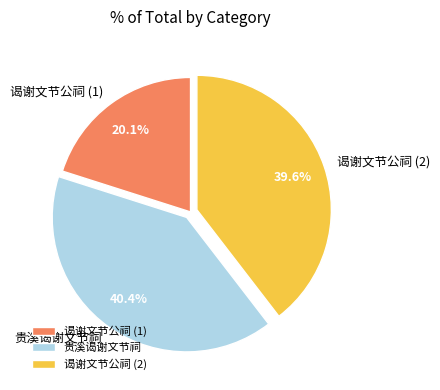

How many segments does this pie chart have?

3